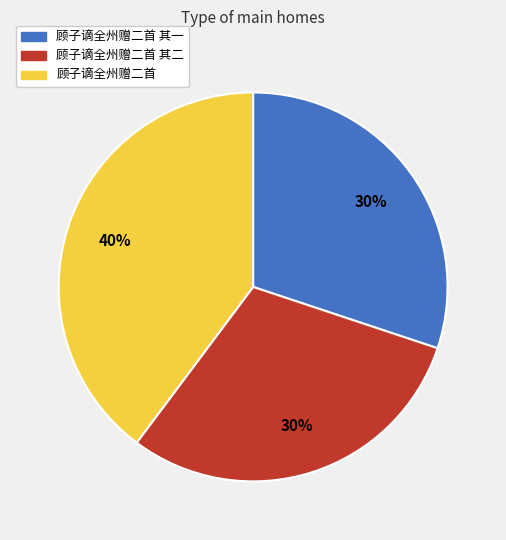

Which category has the biggest portion of the pie?

顾子谪全州赠二首